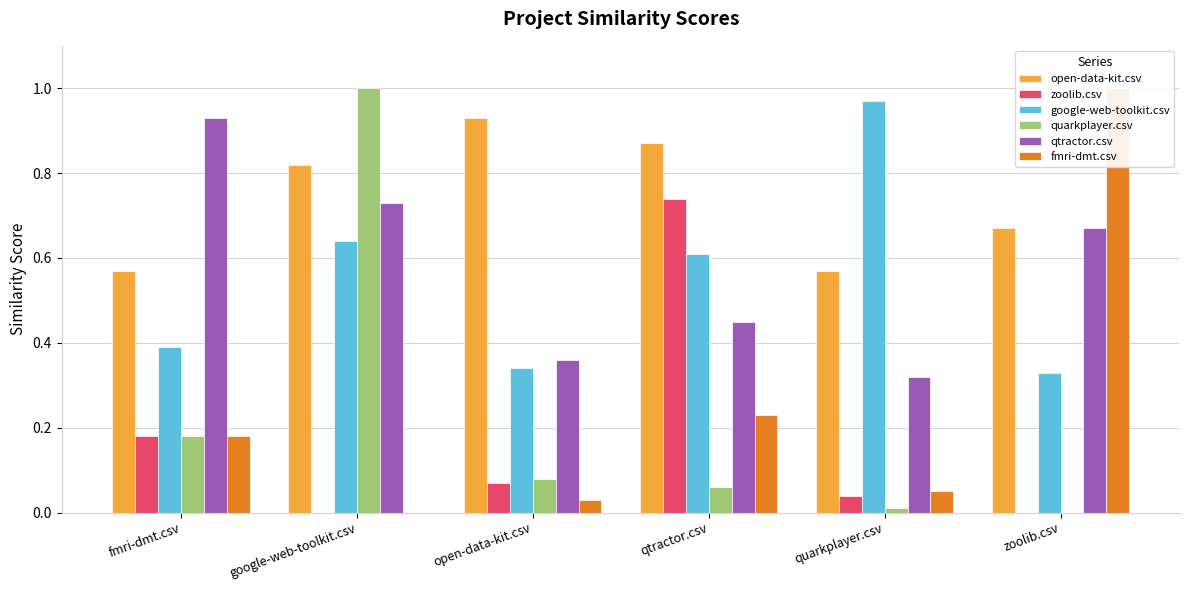

Is it true that fmri-dmt.csv equals 0.1 at qtractor.csv?

False